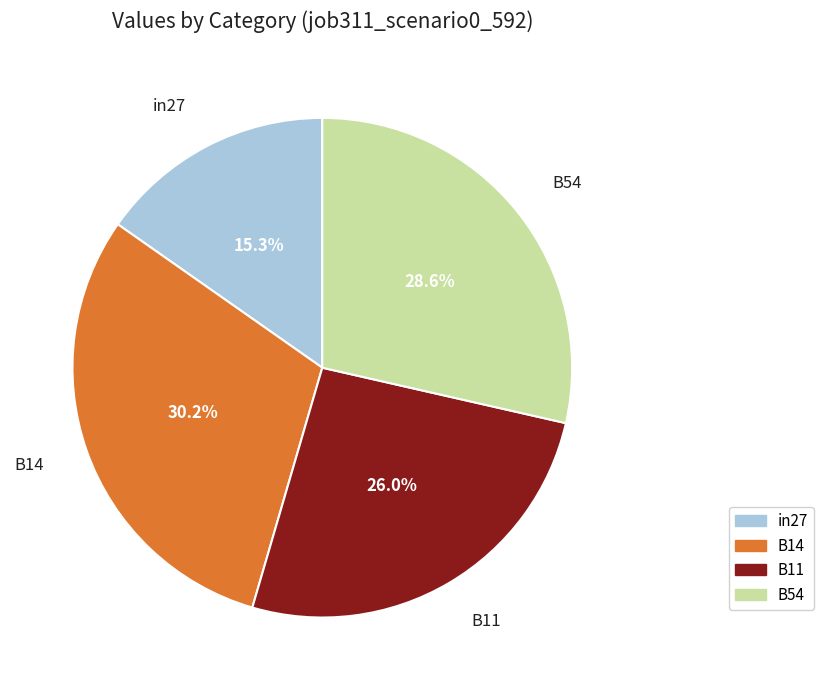

Does any single category account for the majority?

No